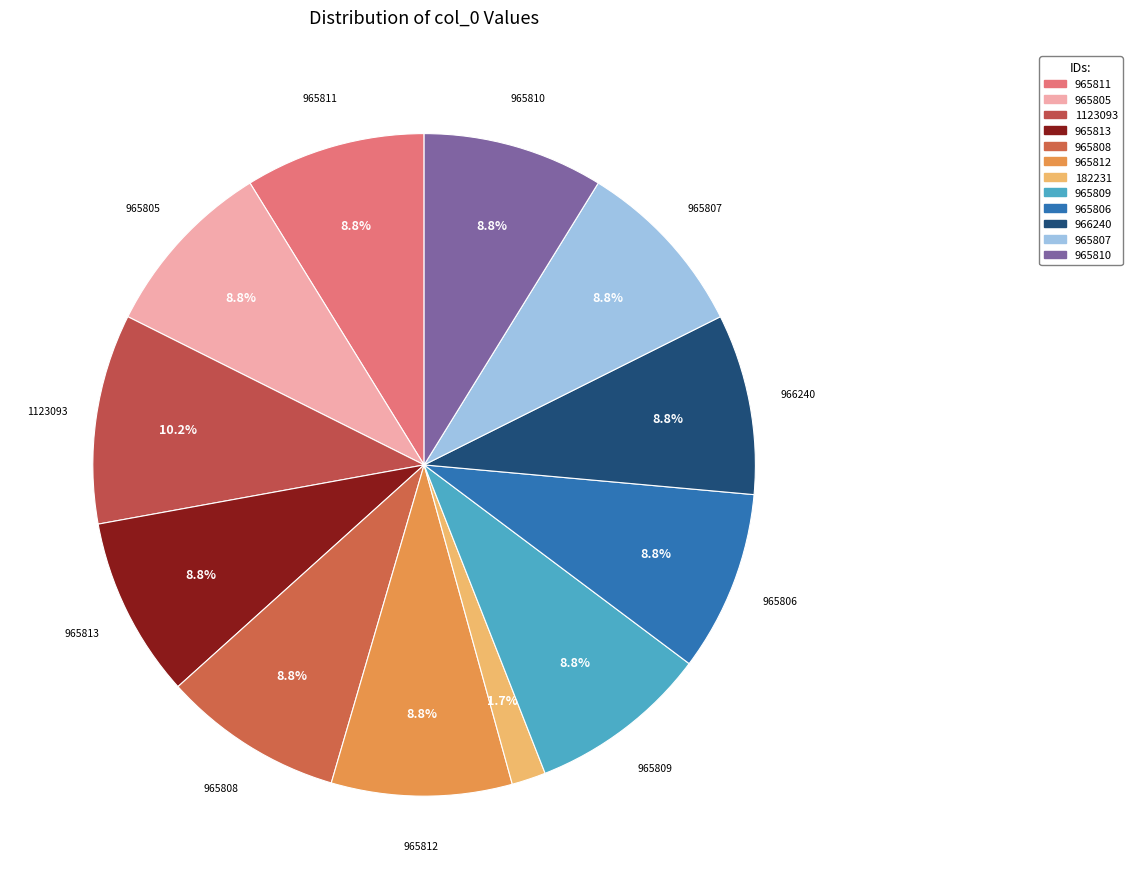

Is it true that 965807 is 23% of the pie?

False